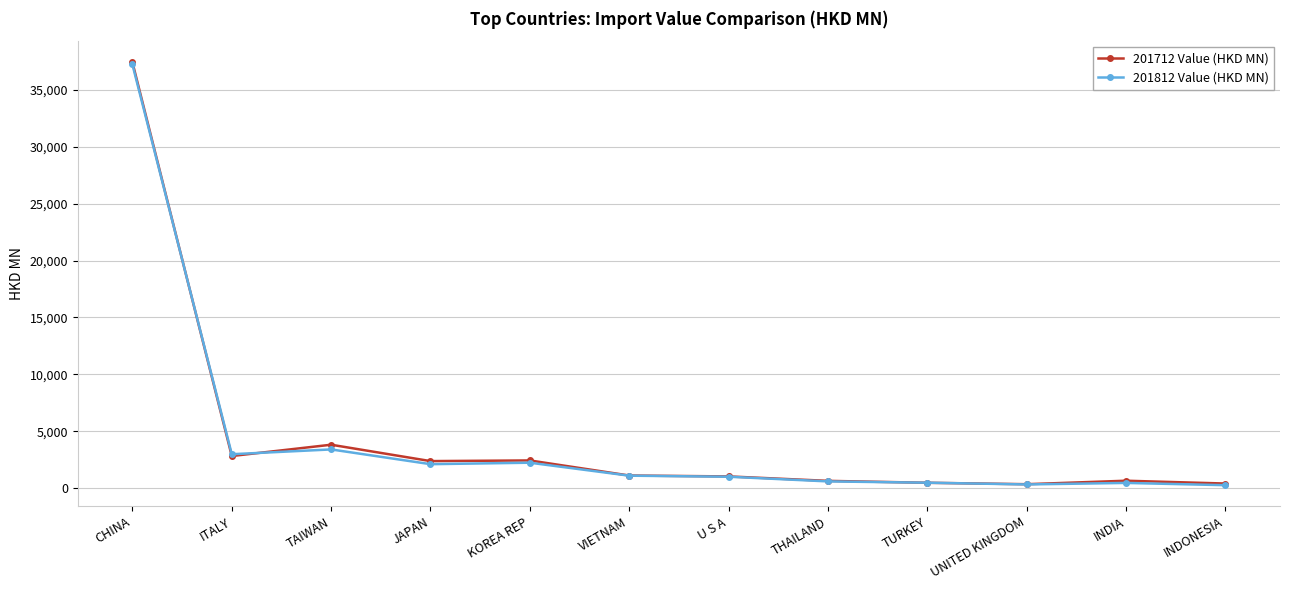

What is the average value of the 201712 Value (HKD MN) series?

4459.7